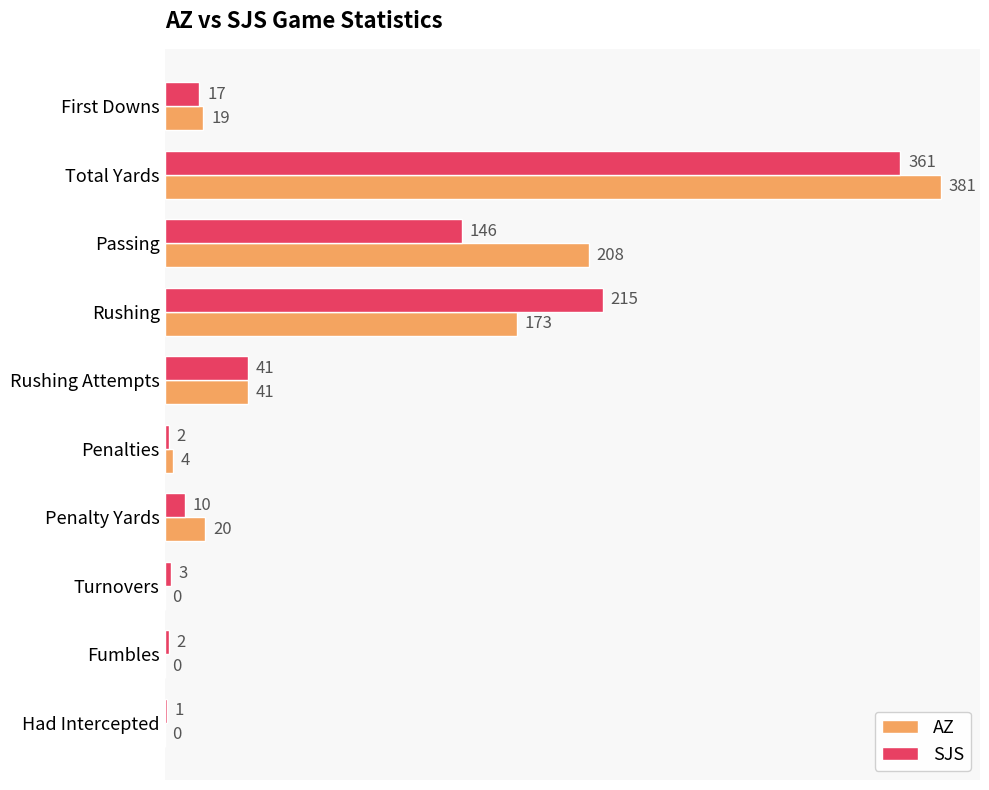

At which label is SJS closest to 181?

Rushing